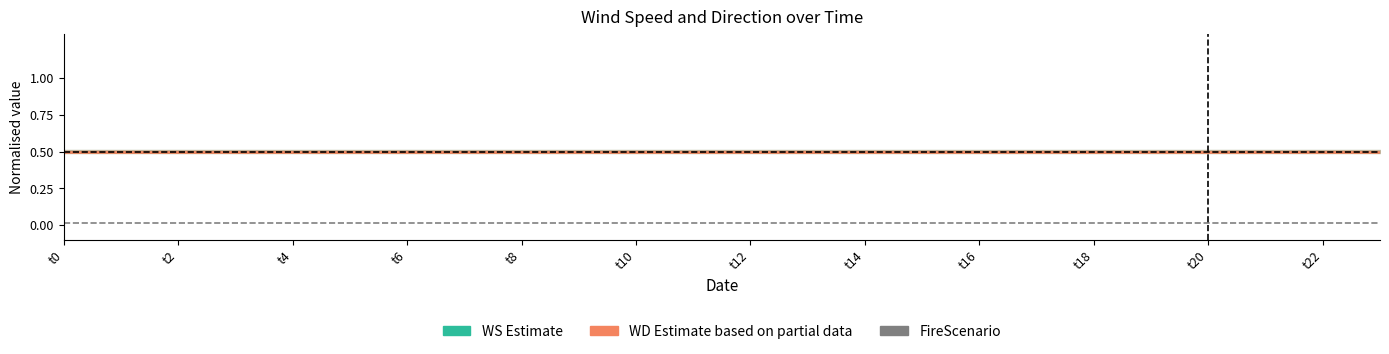

What is the difference between the highest and lowest values at 13?

0.5